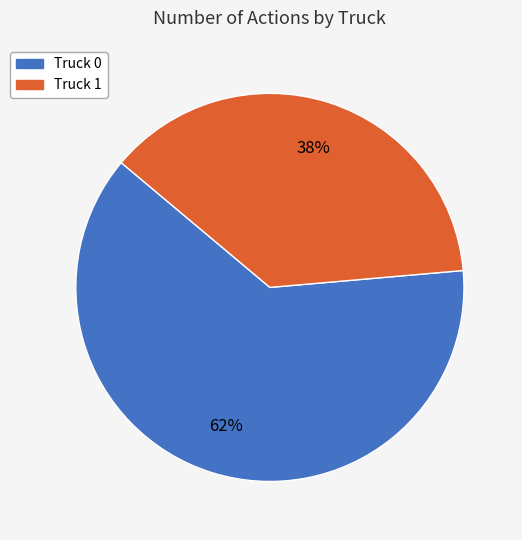

To the nearest percent, what is the combined percentage of Truck 1 and Truck 0?

100%